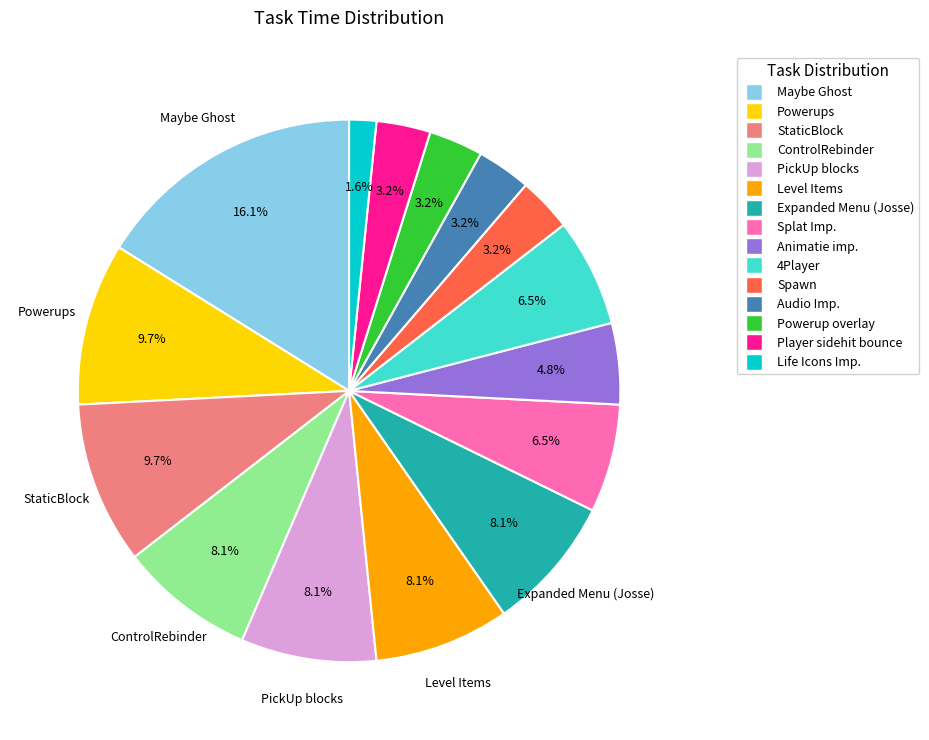

Is there a majority slice in this chart?

No